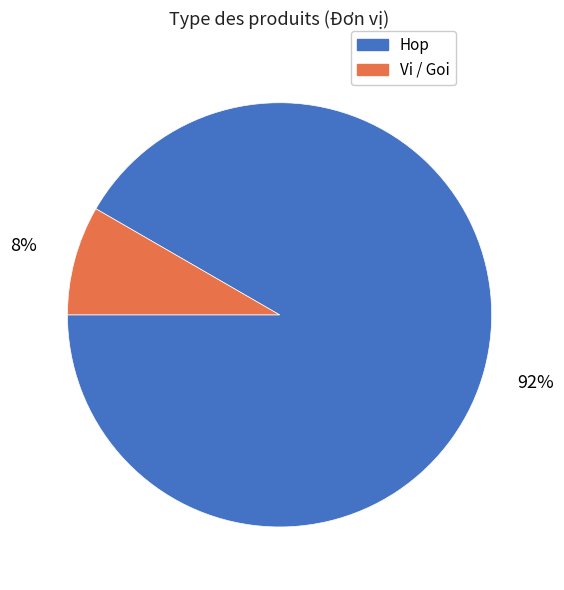

To the nearest percent, what is the average slice percentage?

50%